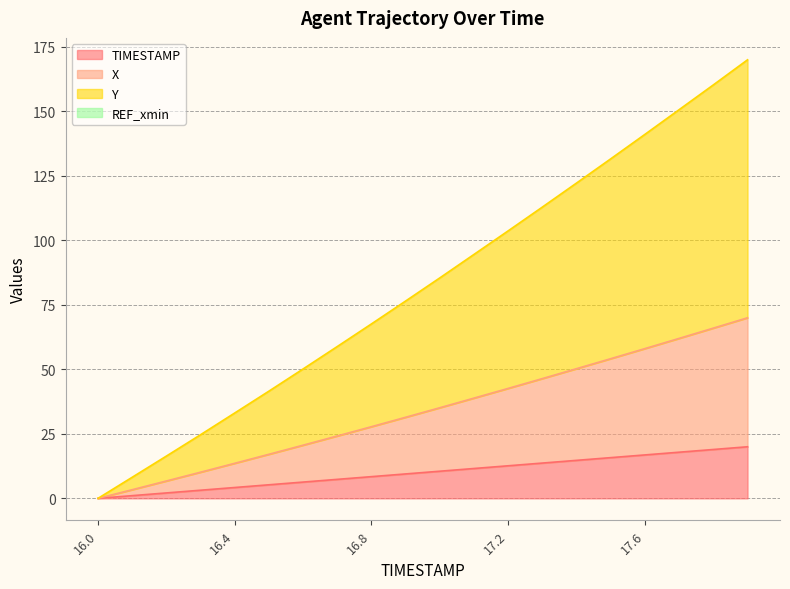

The TIMESTAMP series shows 4.2 at 16.4. True or false?

True